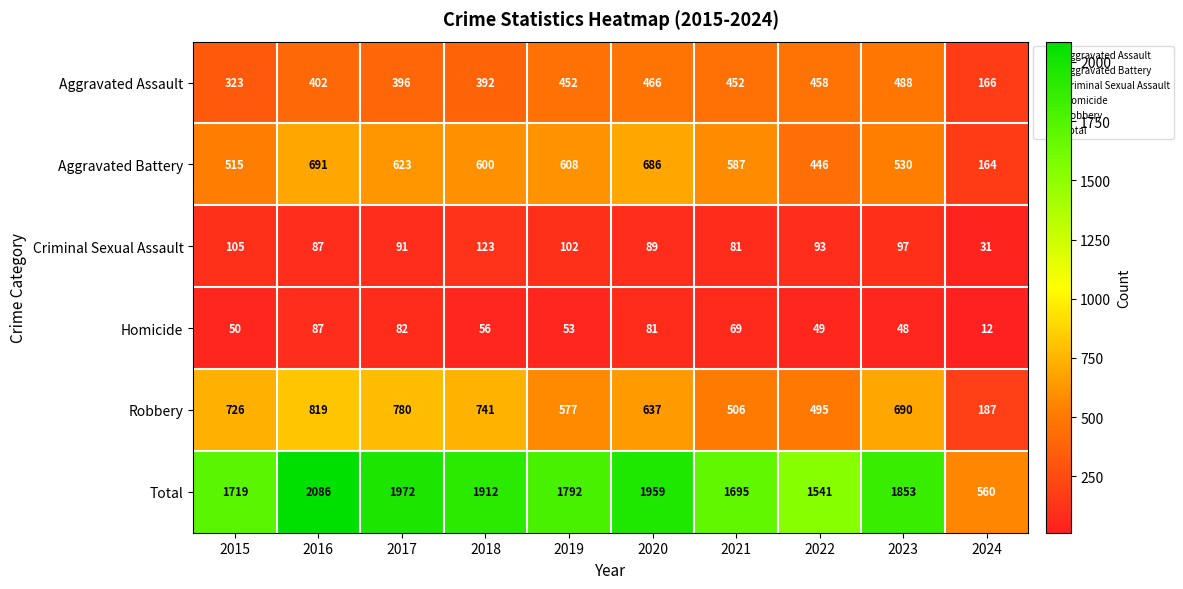

At how many categories does at least one series exceed 1607?

8